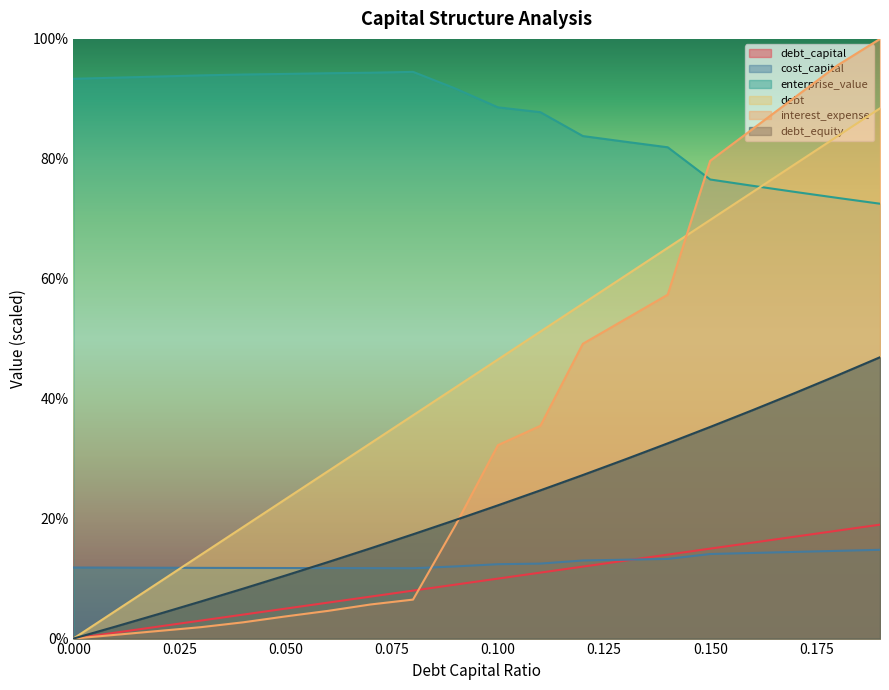

What position from the right is 0.03?

17